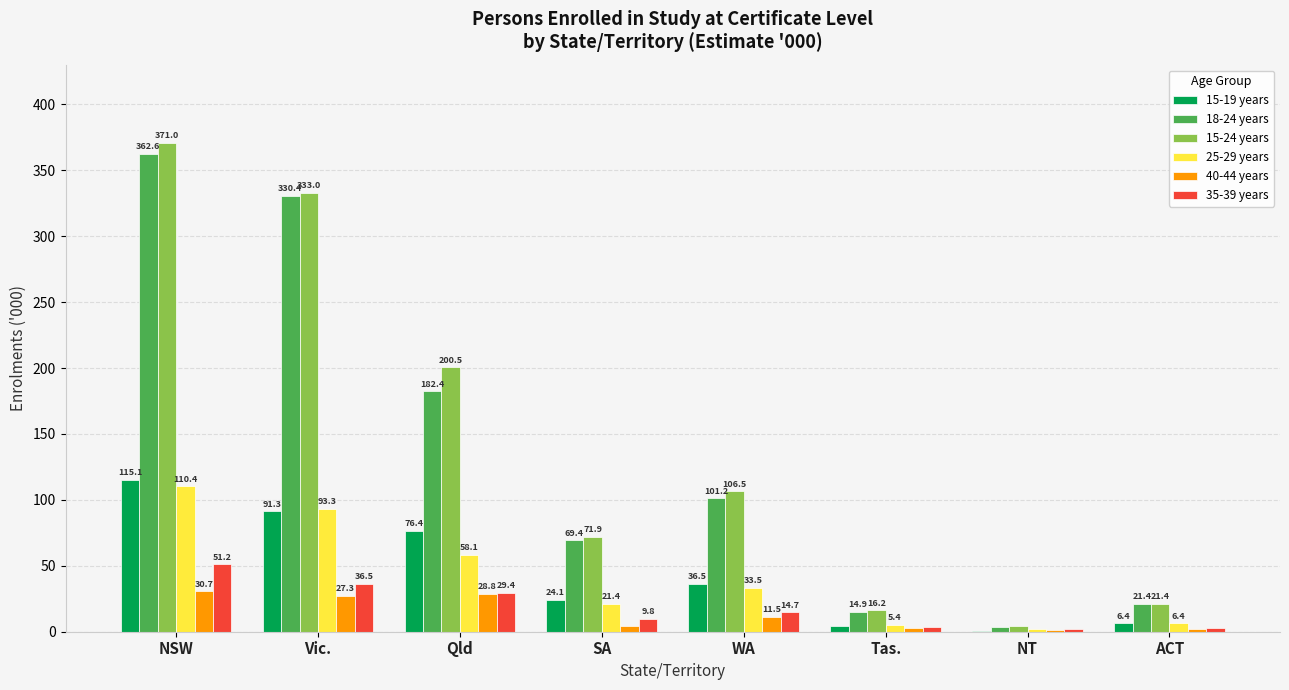

Is the value of 18-24 years at ACT greater than the value of 25-29 years at NT?

Yes